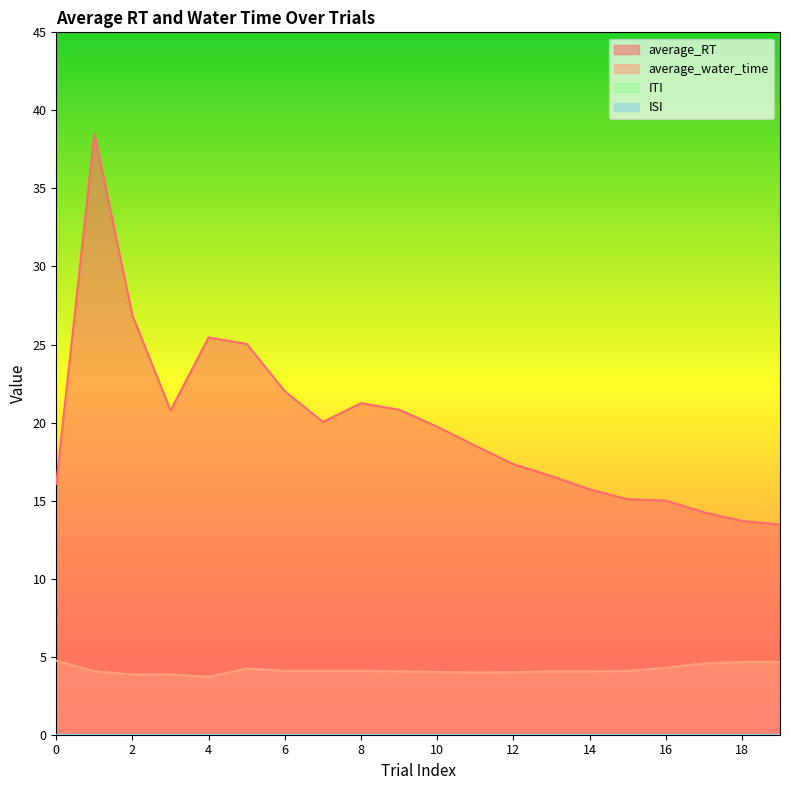

Which category has the lowest value in the average_RT series?

19